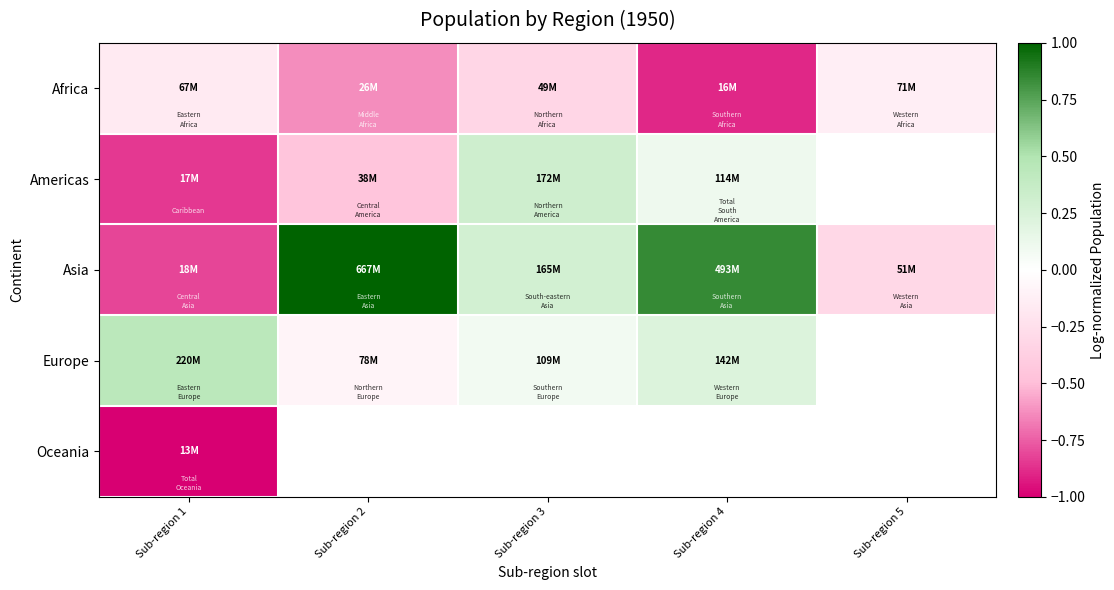

Rank the categories by Europe value from lowest to highest.

Sub-region 2, Sub-region 3, Sub-region 4, Sub-region 1, Sub-region 5